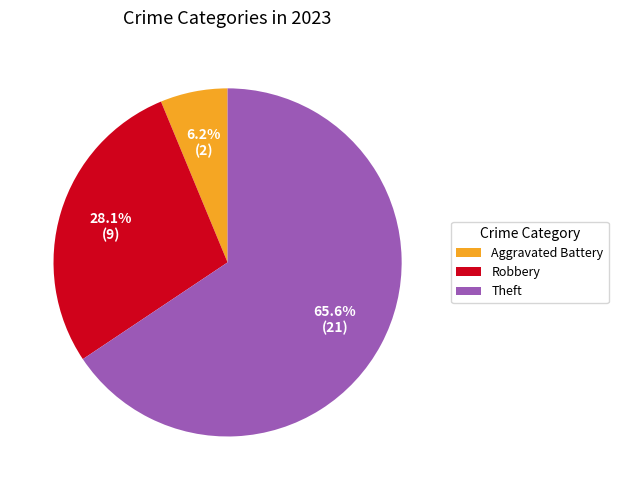

What is the largest slice in the pie chart?

Theft